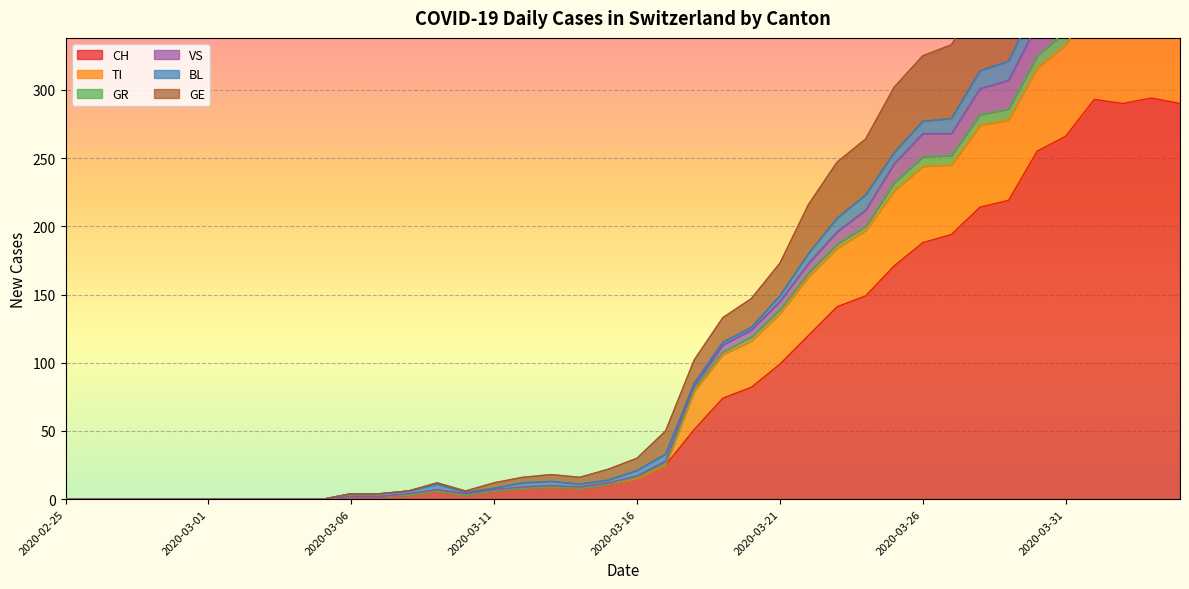

Which category has the highest value across all series?

2020-04-01